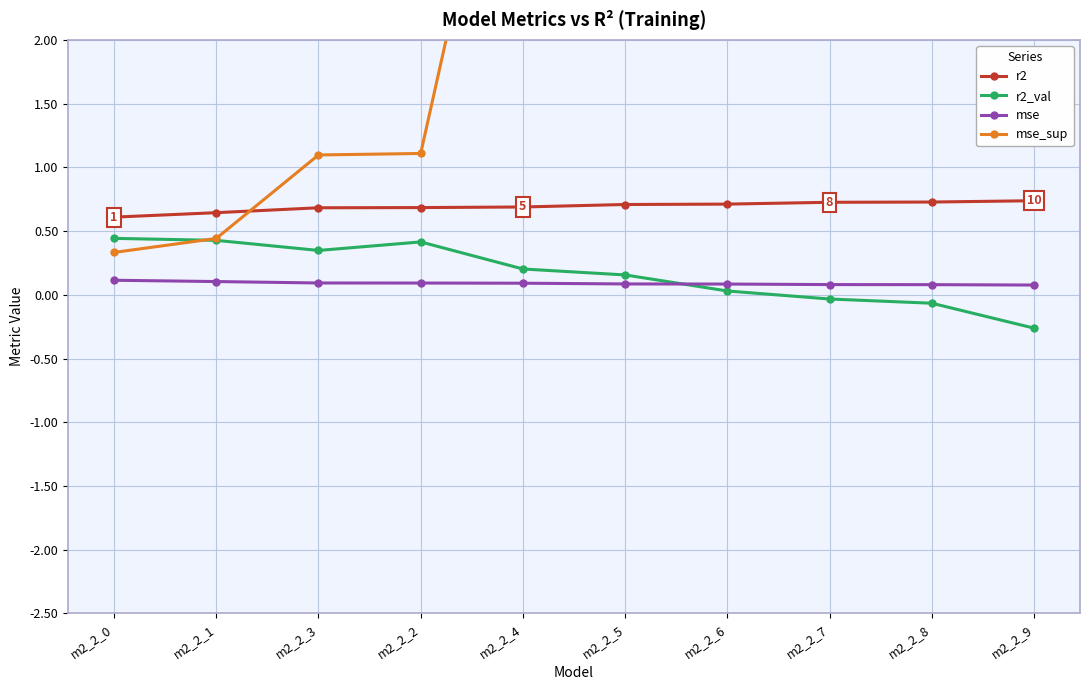

What is the average value of the r2 series?

0.7